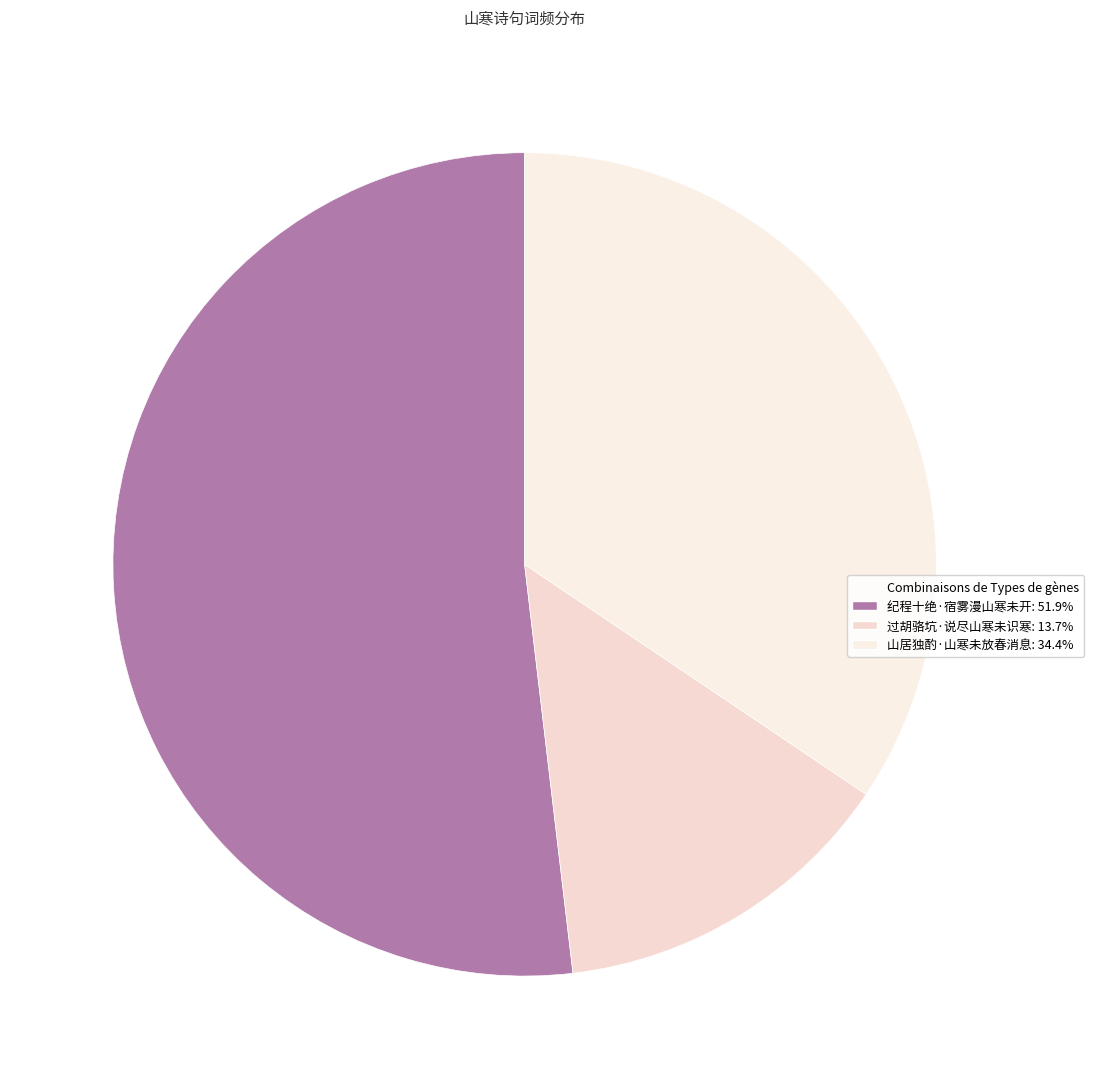

To the nearest percent, what is the average slice percentage?

33%